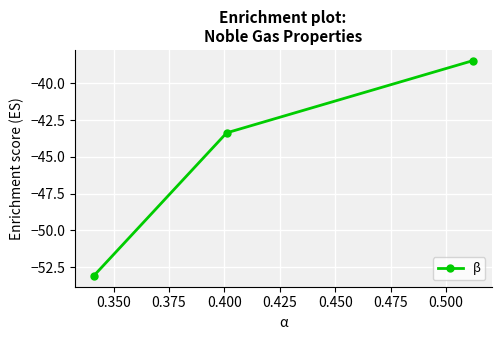

What is the minimum value shown in the chart?

-53.1